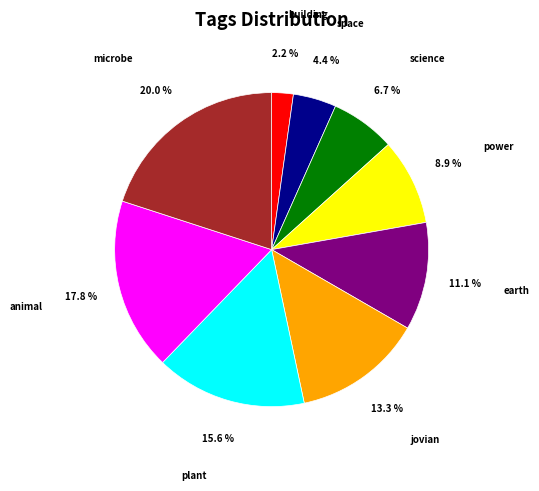

Which category has the biggest portion of the pie?

microbe